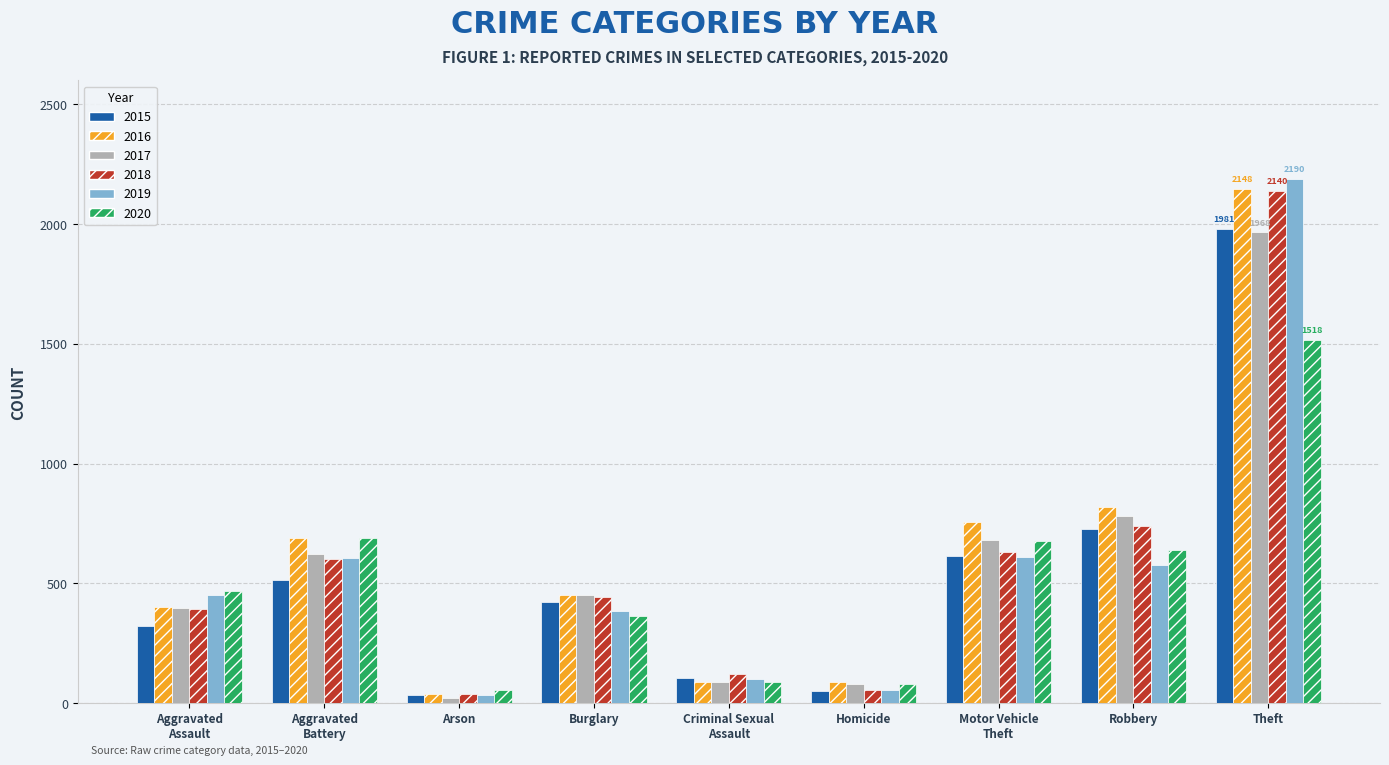

What is the smallest value displayed?

23